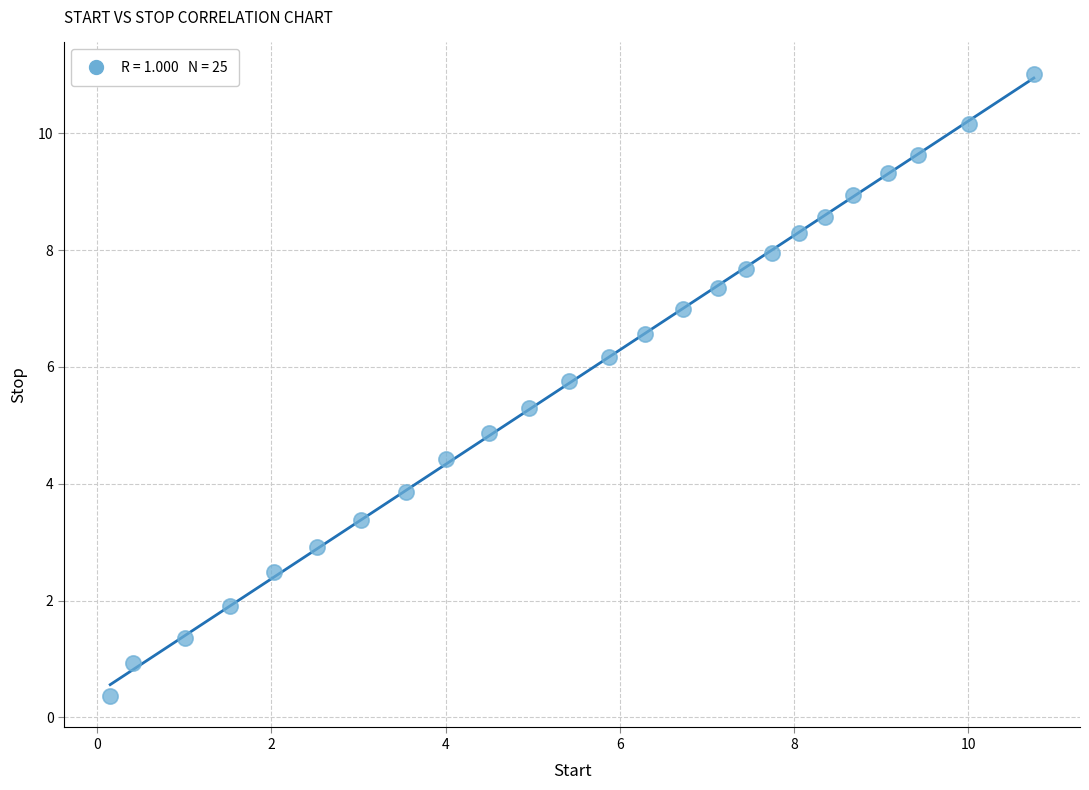

What Y value in the scatter plot is closest to 5?

4.9